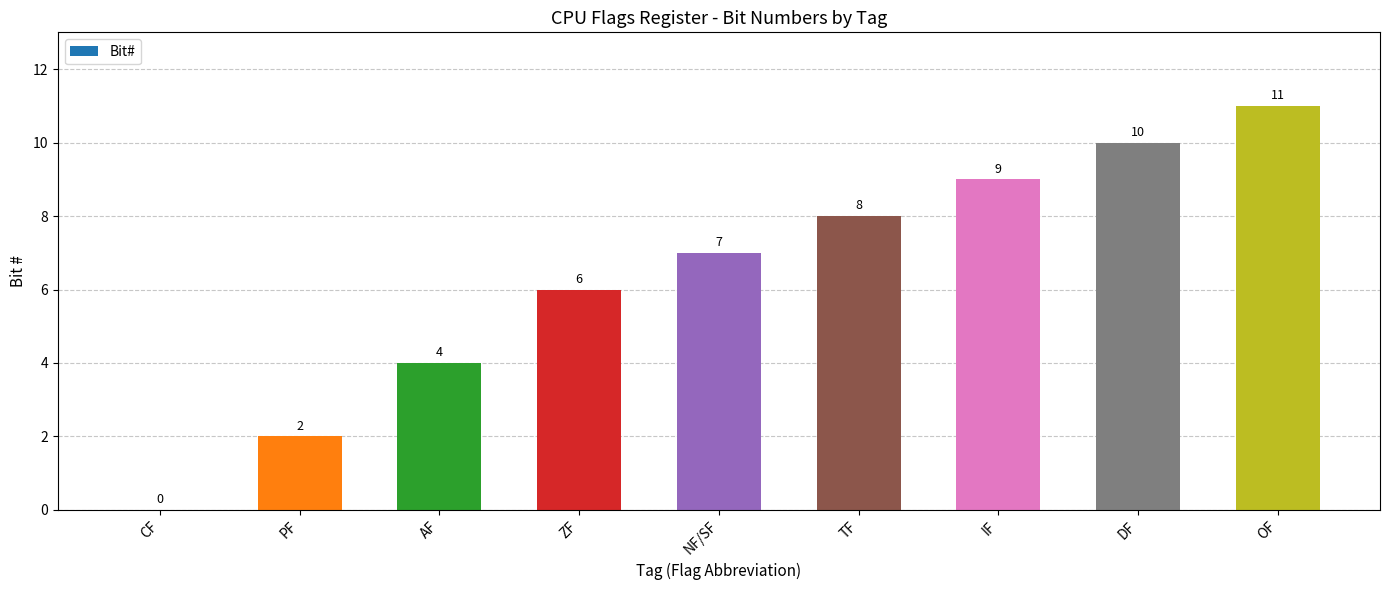

How many categories are shown in the chart?

9